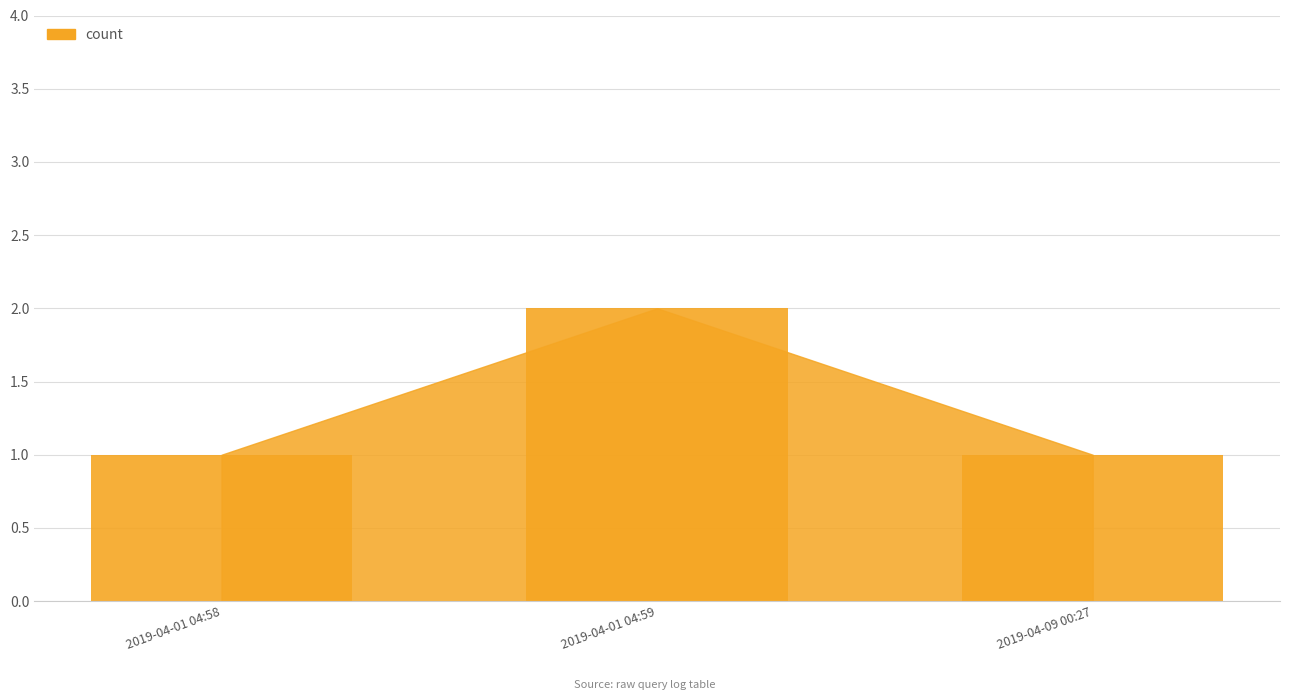

Which category has the highest value across all series?

2019-04-01 04:59